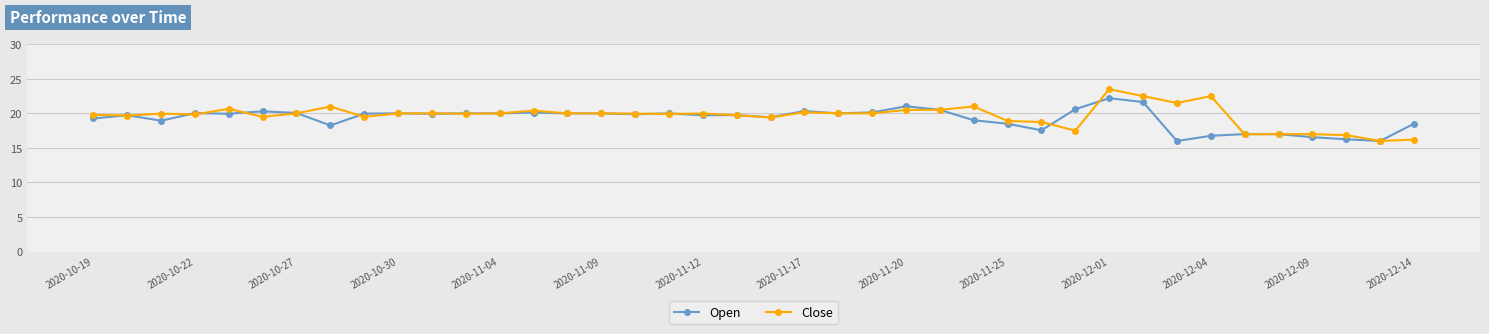

What is the value of the Open point at the 25th from the left?

21.0